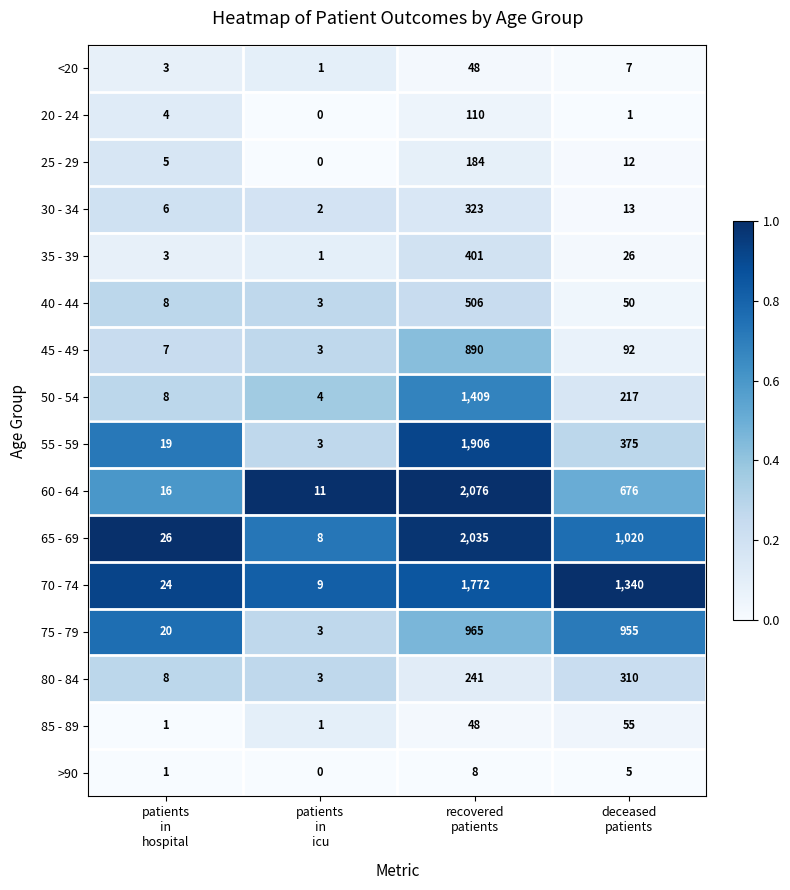

What is the difference between the highest and lowest values at patients
in
hospital?

25